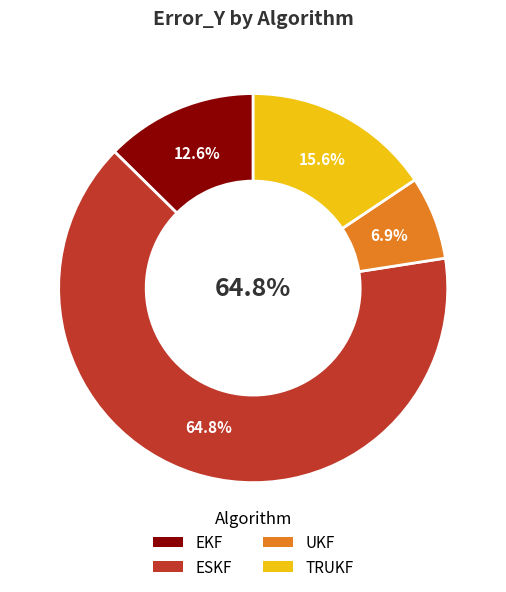

Is the sum of TRUKF and ESKF greater than half?

Yes